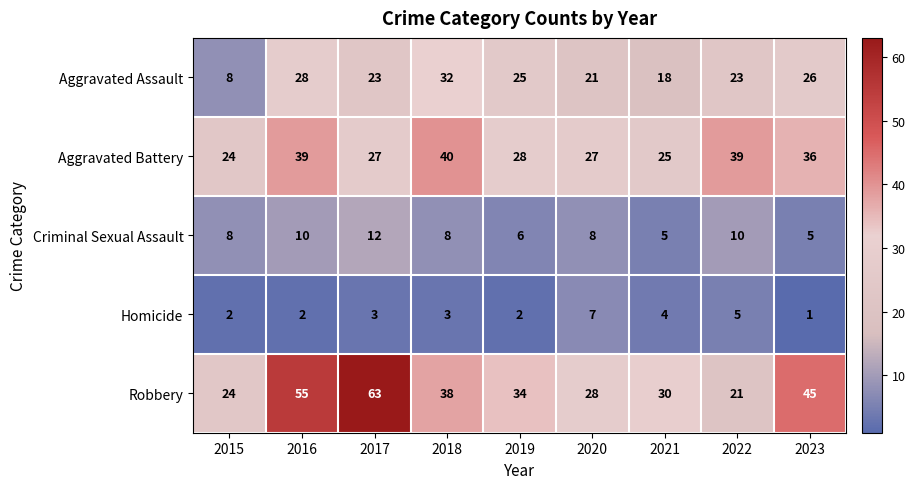

At how many categories does at least one series exceed 50?

2